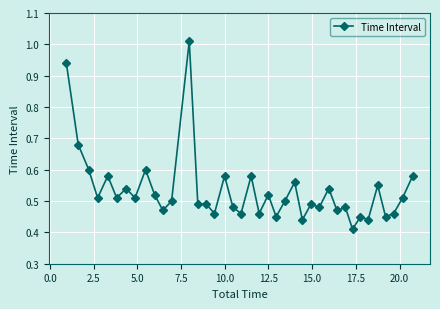

Is this an area chart (filled region under the line)?

No